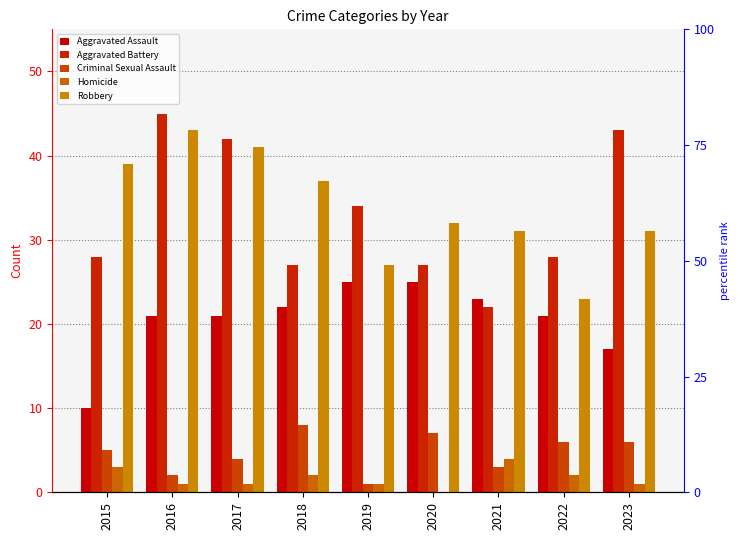

Reading left to right, transcribe all the data shown in this chart.

Aggravated Assault: 2015=10	2016=21	2017=21	2018=22	2019=25	2020=25	2021=23	2022=21	2023=17
Aggravated Battery: 2015=28	2016=45	2017=42	2018=27	2019=34	2020=27	2021=22	2022=28	2023=43
Criminal Sexual Assault: 2015=5	2016=2	2017=4	2018=8	2019=1	2020=7	2021=3	2022=6	2023=6
Homicide: 2015=3	2016=1	2017=1	2018=2	2019=1	2020=0	2021=4	2022=2	2023=1
Robbery: 2015=39	2016=43	2017=41	2018=37	2019=27	2020=32	2021=31	2022=23	2023=31